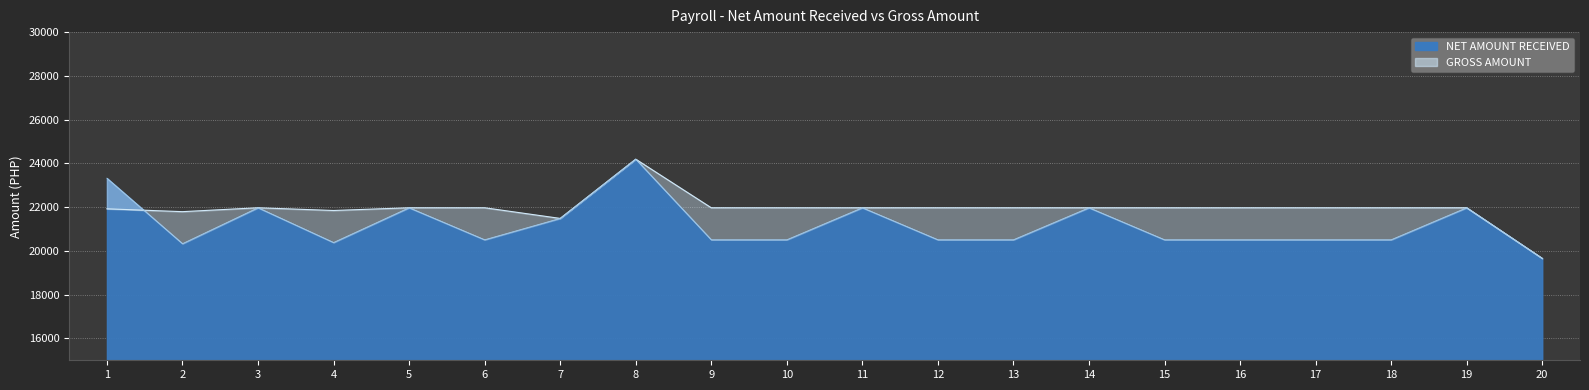

Where is NET AMOUNT RECEIVED nearest to the value 21925?

3